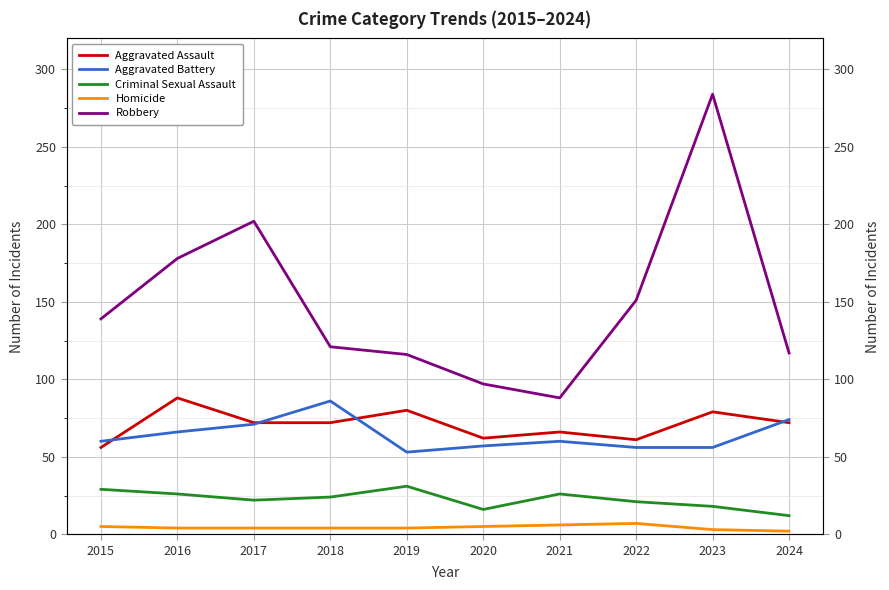

Rank the series at 2016 from lowest to highest value.

Homicide, Criminal Sexual Assault, Aggravated Battery, Aggravated Assault, Robbery